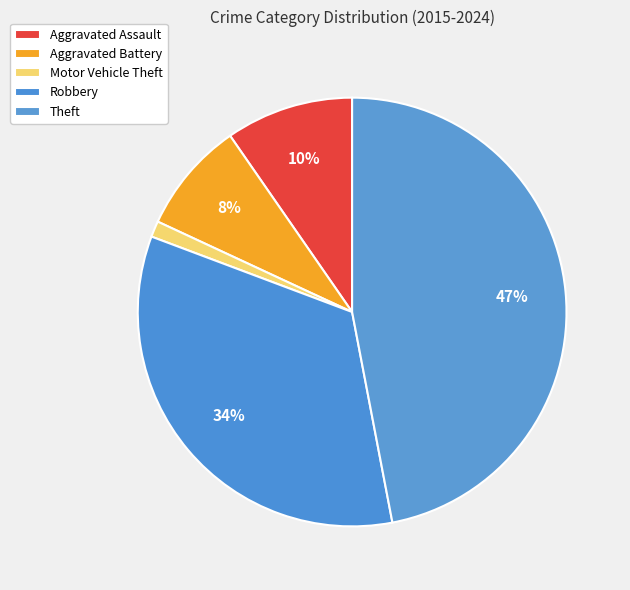

Combined, what portion of the pie is Motor Vehicle Theft and Aggravated Battery?

9.9%